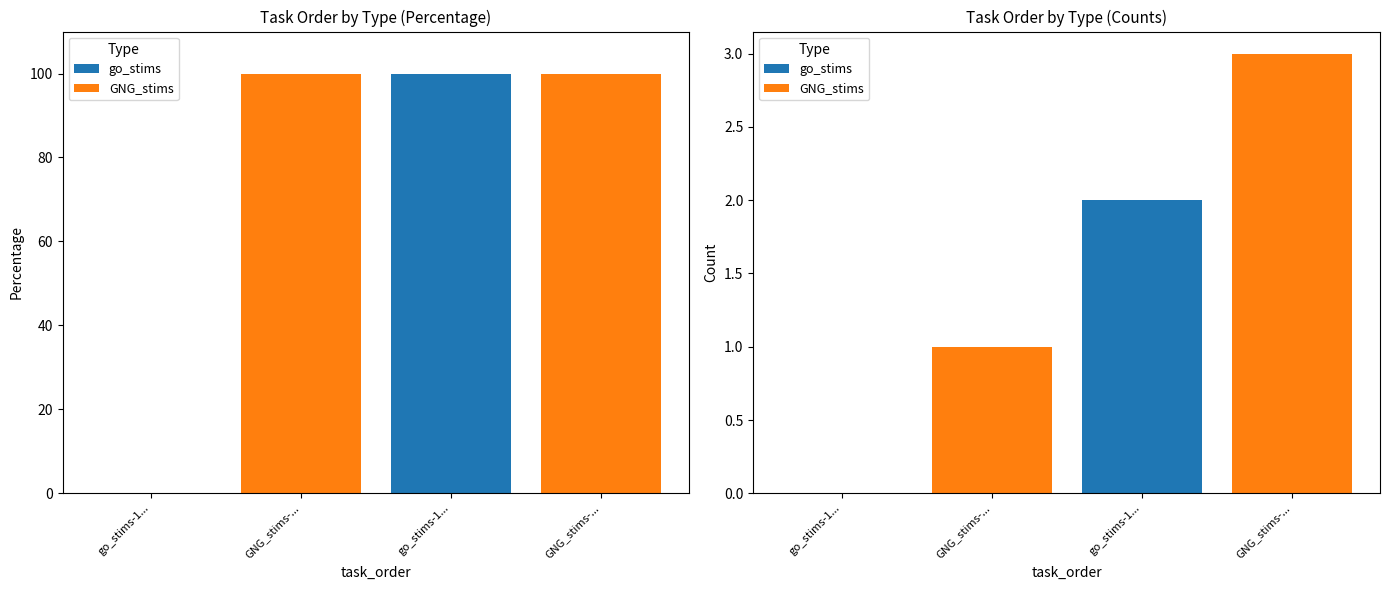

Does the chart contain any negative values?

No